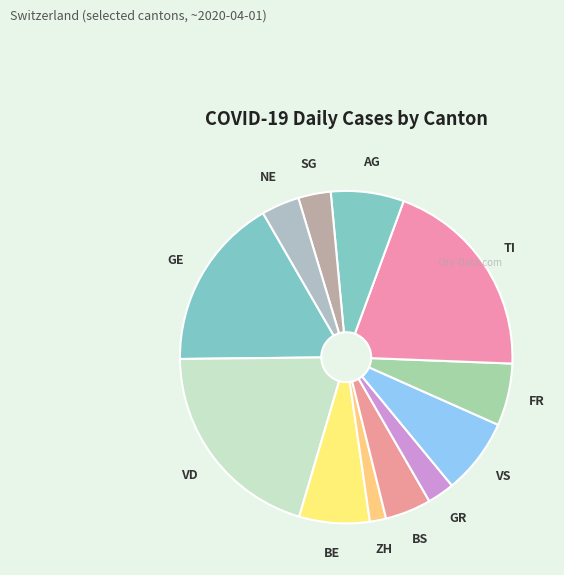

Combined, do NE and TI account for over 50%?

No